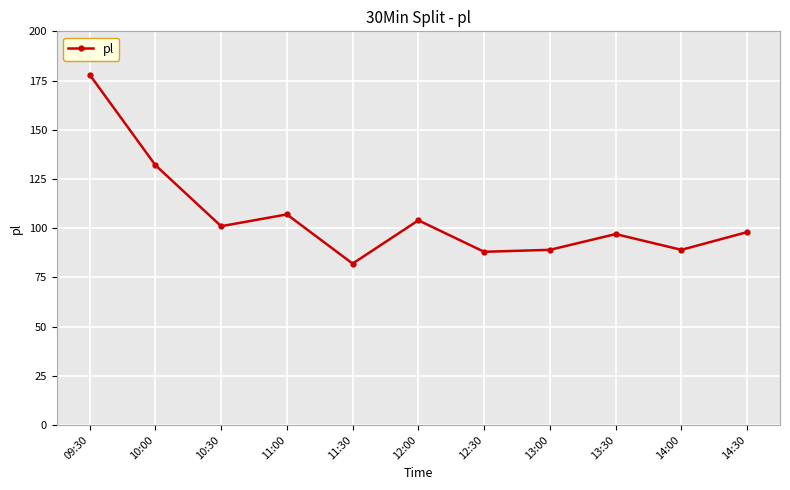

Where does the data first go above 98?

09:30